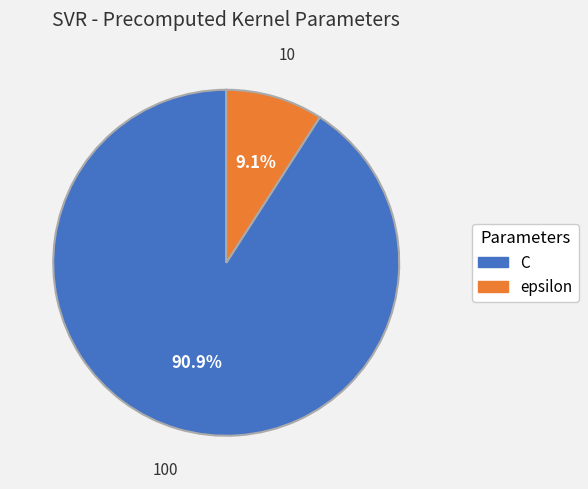

How much of the chart is everything except epsilon?

90.9%